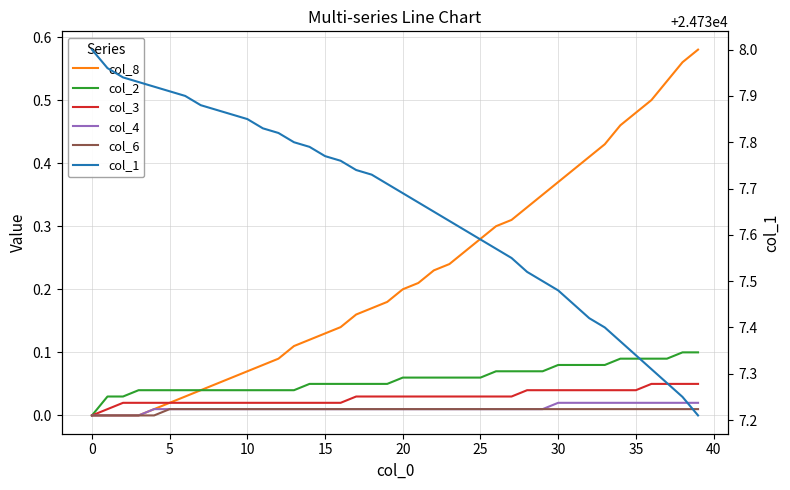

Which series has the largest total across all categories?

col_1